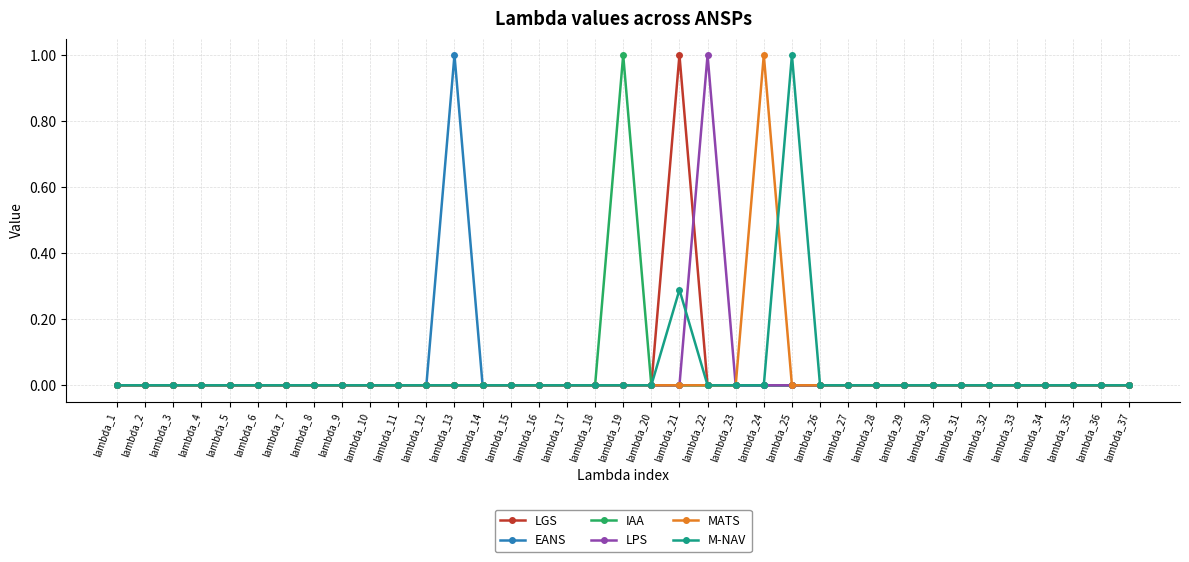

Which series changed the most between lambda_3 and lambda_24?

MATS